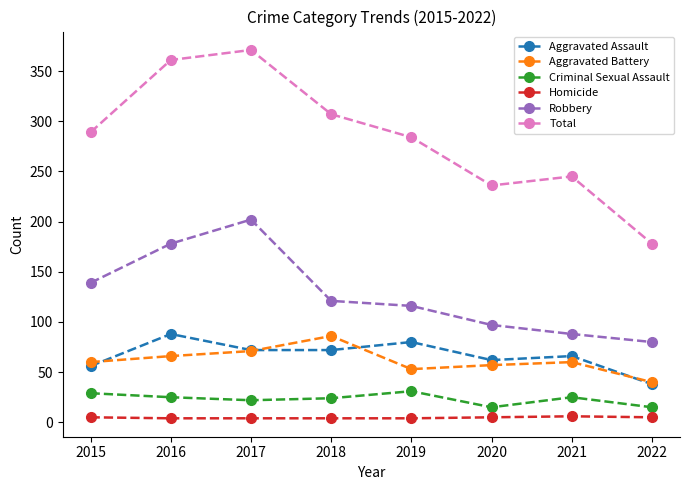

At which category does Aggravated Battery reach its first local peak?

2018